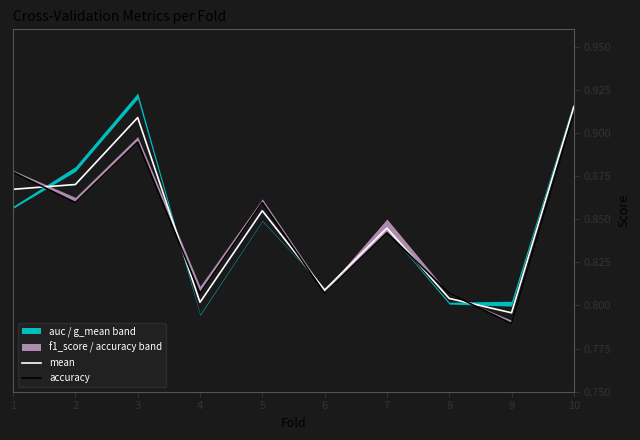

What is the minimum value for mean?

0.8